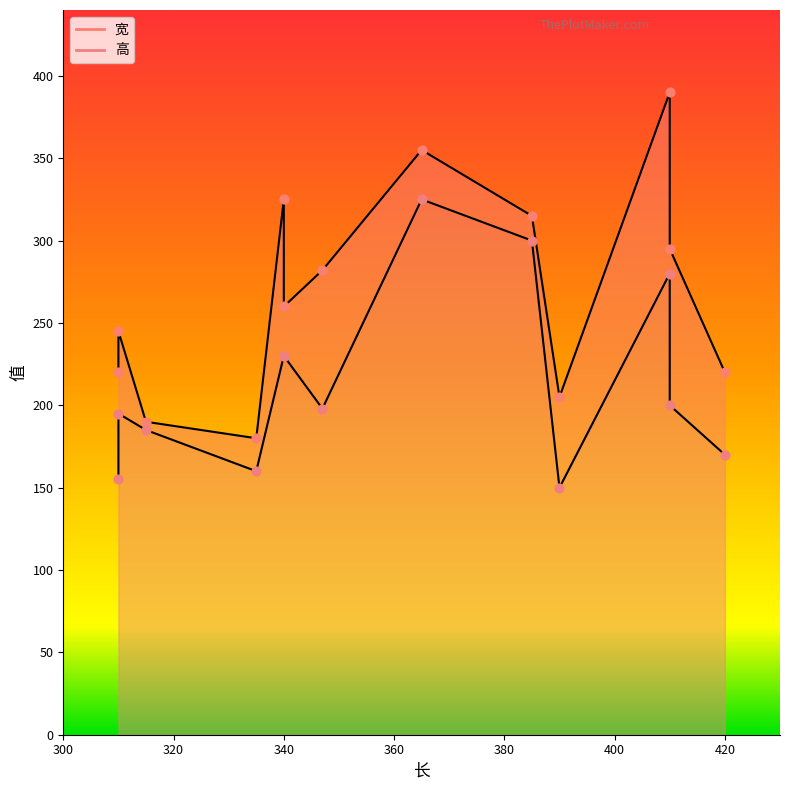

Which series has the widest spread of Y values?

宽